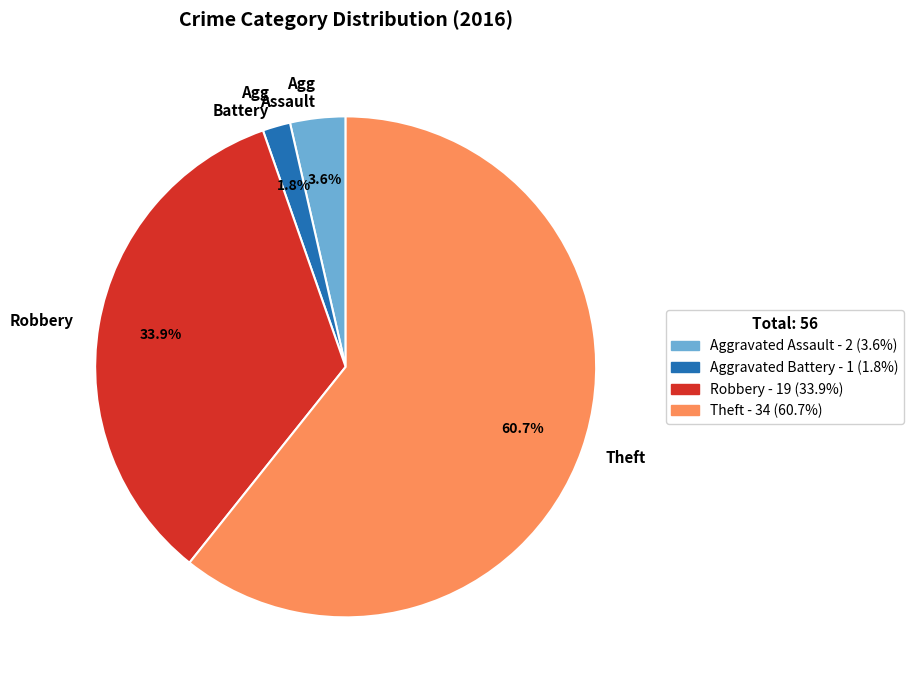

How much of the chart is everything except Agg Battery?

98.2%